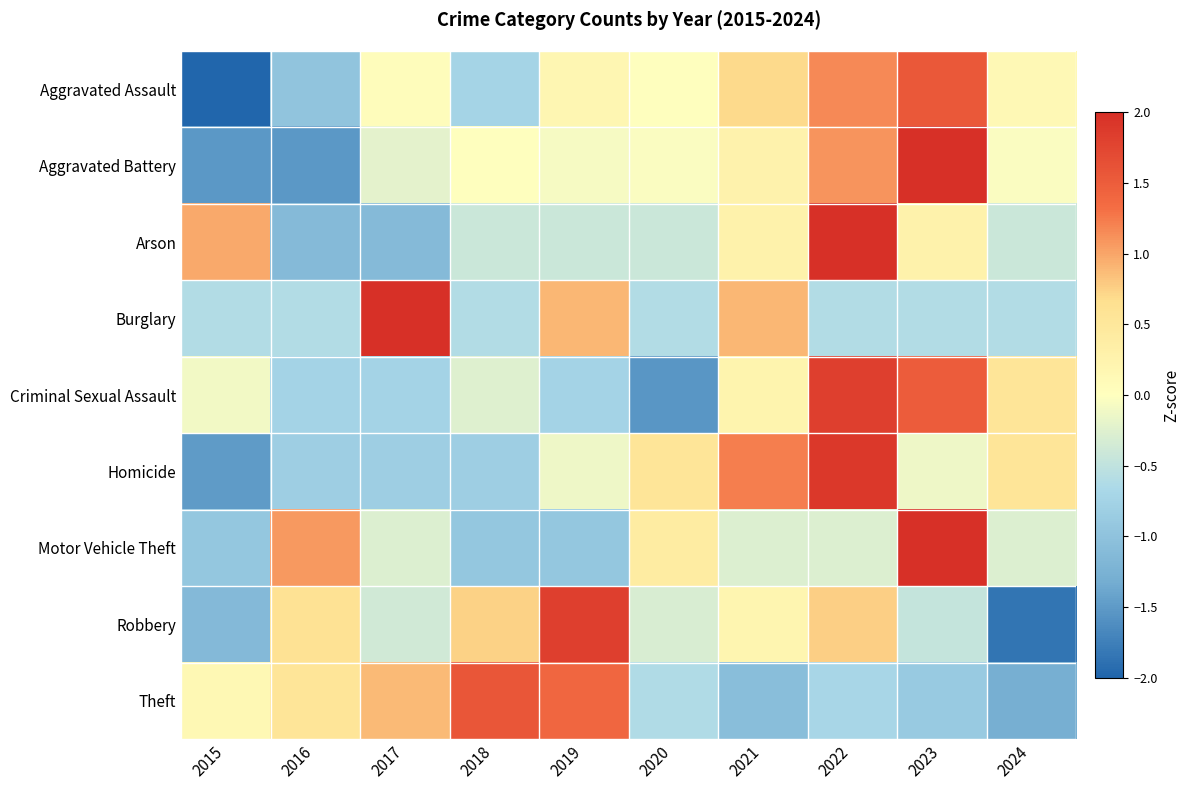

At 2024, list the series in order from largest to smallest.

Homicide, Criminal Sexual Assault, Aggravated Assault, Aggravated Battery, Motor Vehicle Theft, Arson, Burglary, Theft, Robbery